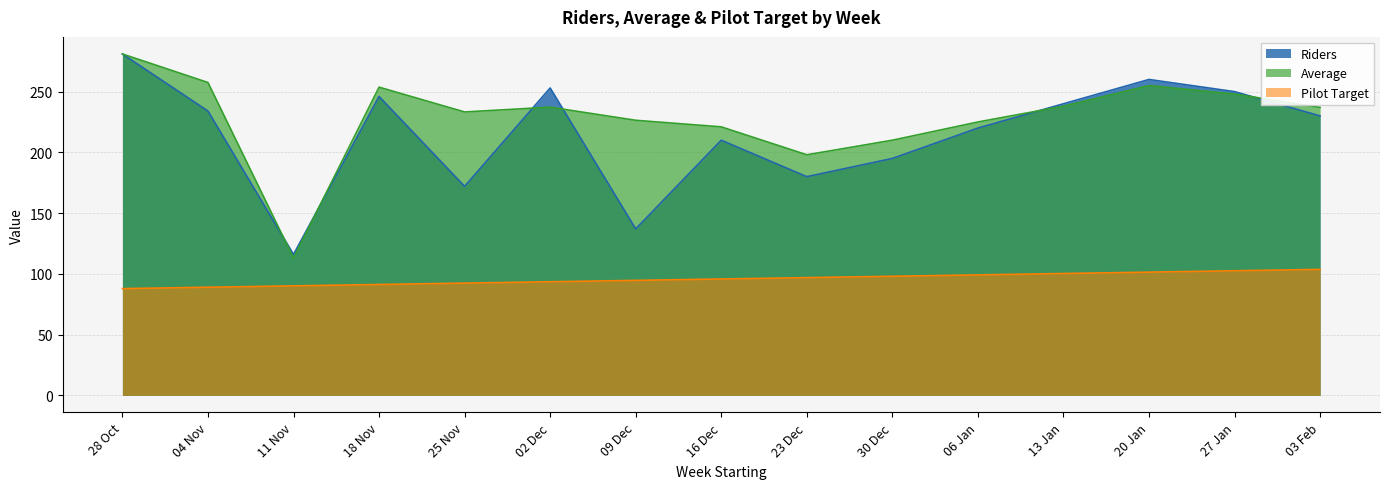

At which category does Average reach its first local valley?

11 Nov